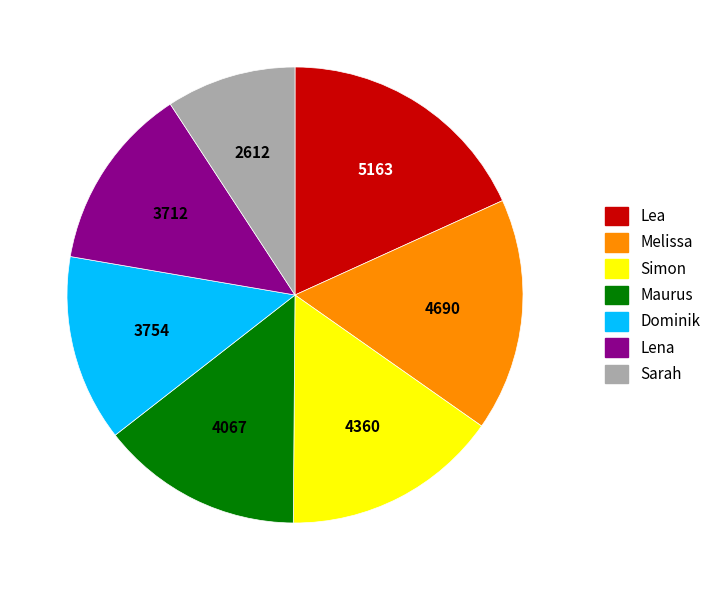

Is it true that Melissa is 24% of the pie?

False